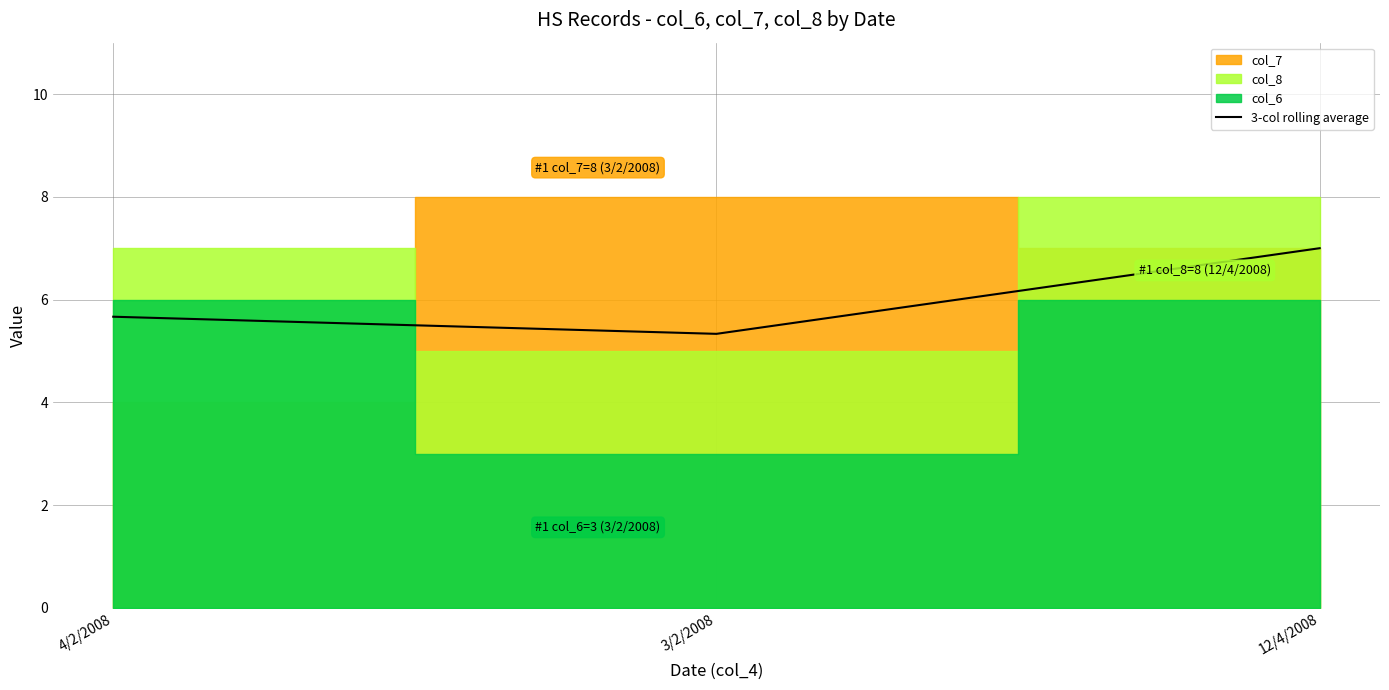

Rank the categories by value from lowest to highest.

3/2/2008, 4/2/2008, 12/4/2008